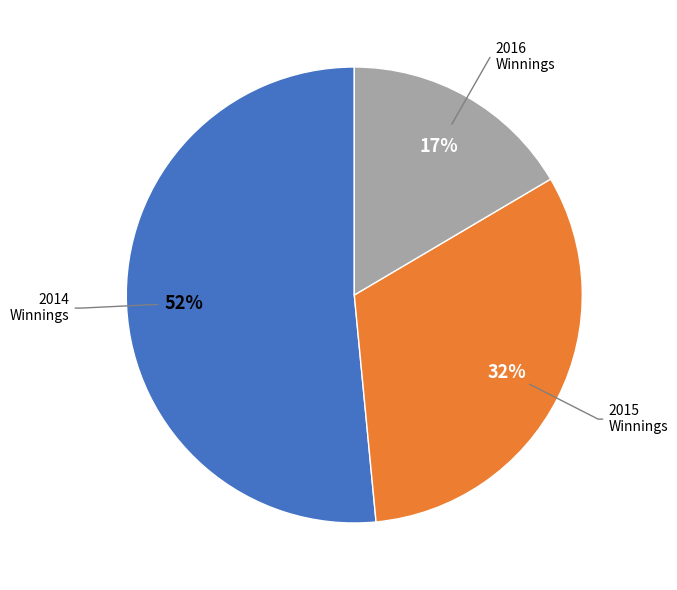

To the nearest percent, what is the difference between the largest and smallest slice percentages?

35%